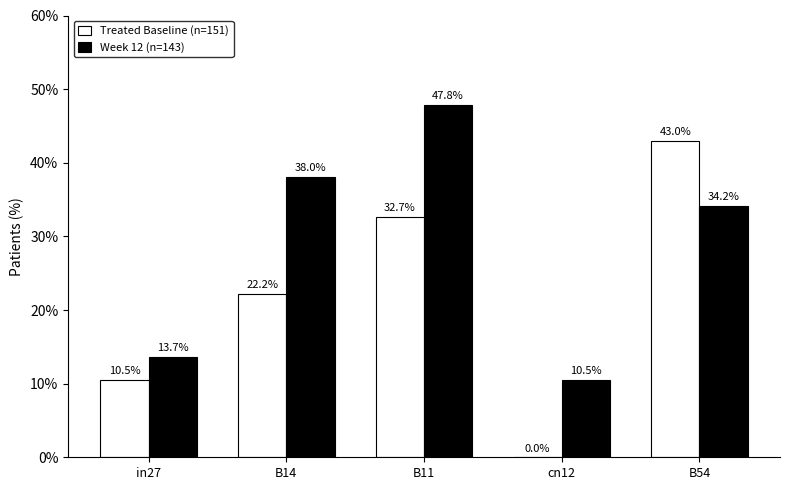

What is the maximum value shown in the chart?

47.8